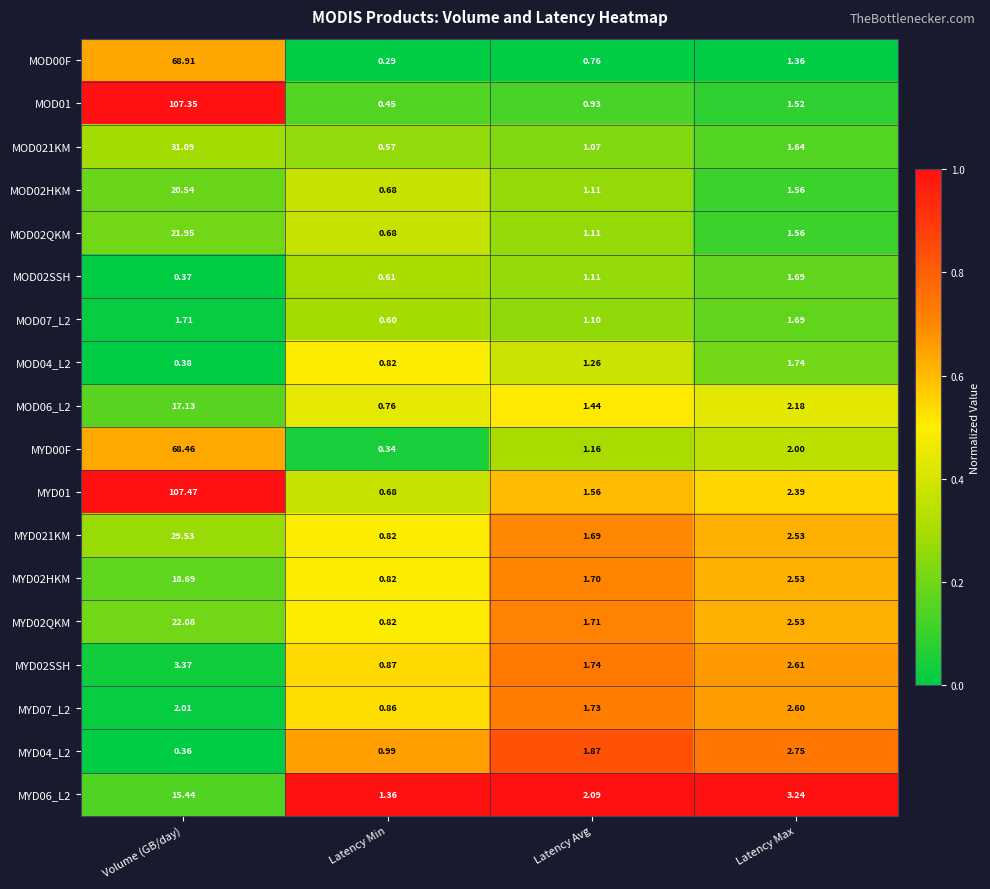

Which category has the lowest value in the MOD00F series?

Latency Min